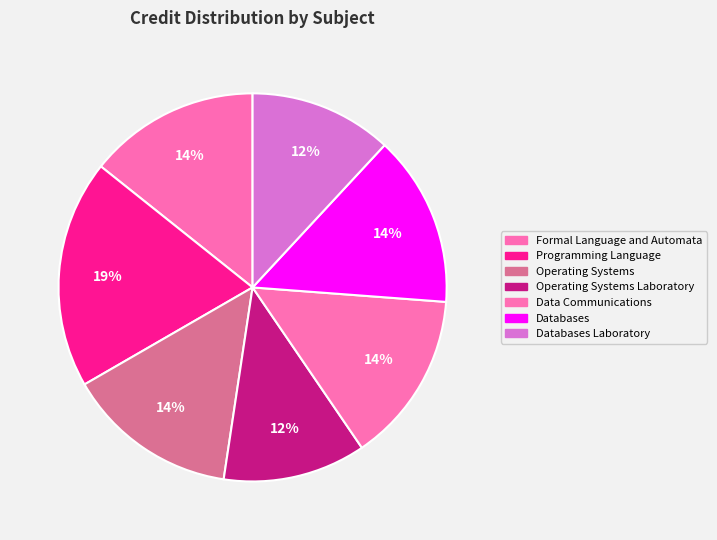

To the nearest percent, what percentage of the pie is Databases?

14%